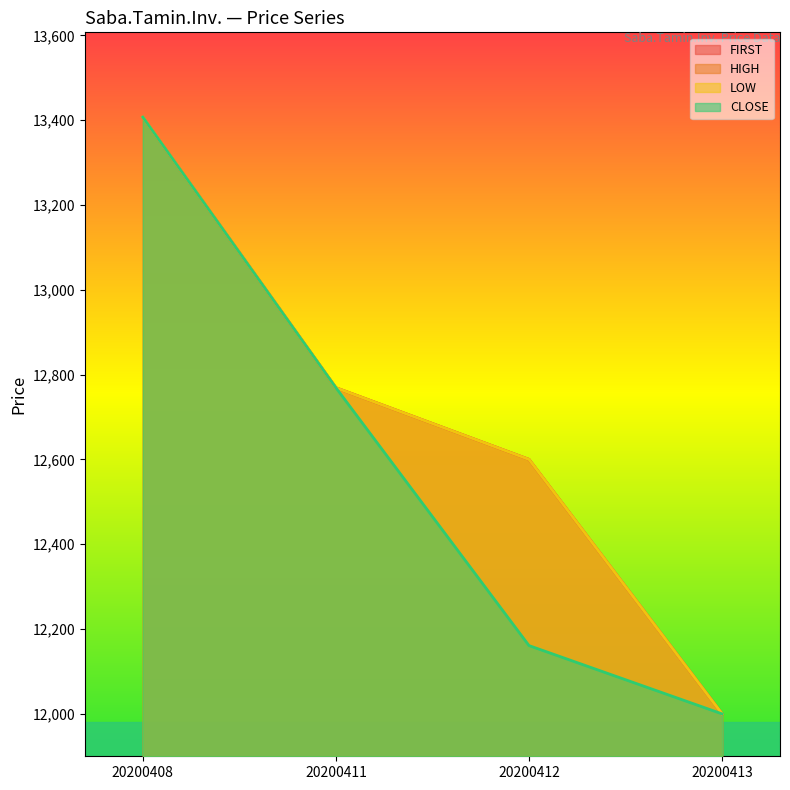

Does the chart have visible grid lines?

No